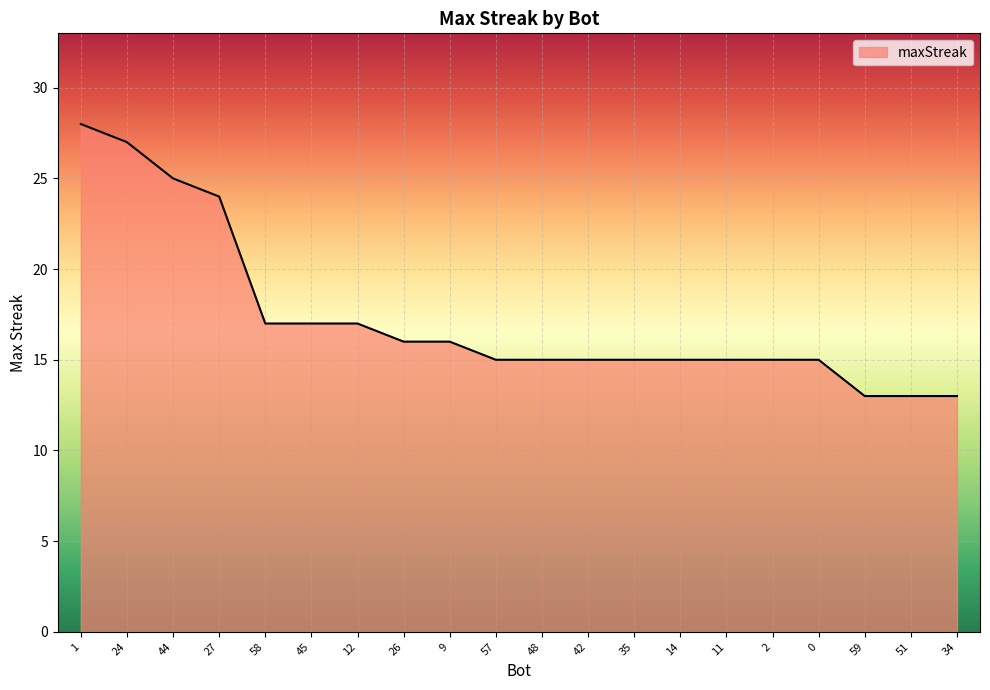

What is the ratio of the value at 45 to the value at 57?

1.1